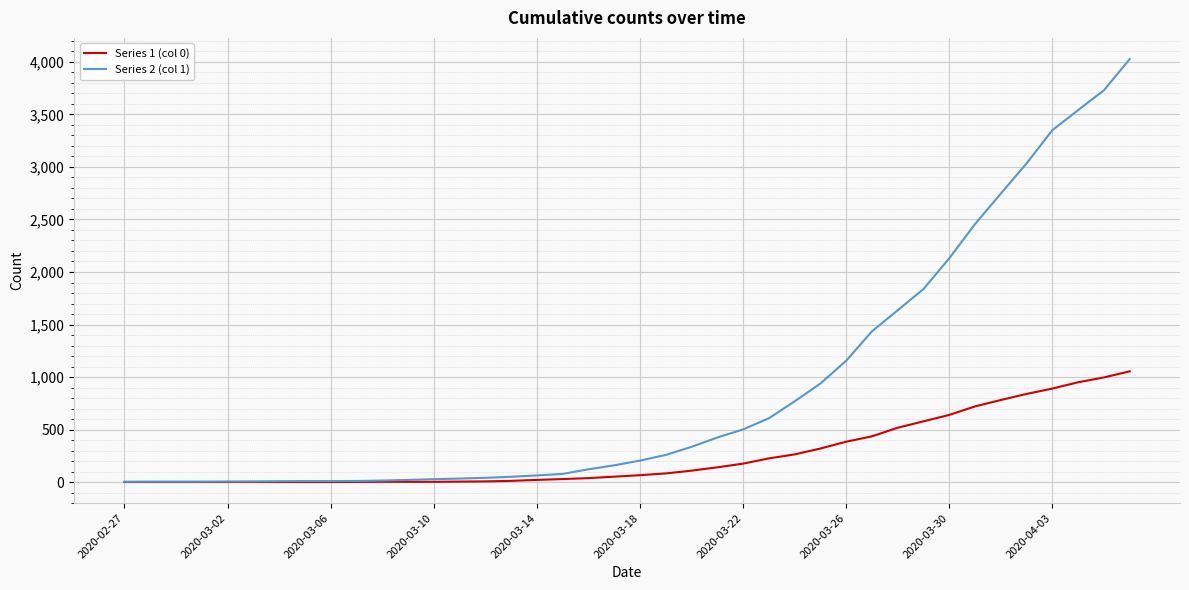

Rank the series by their average value, from lowest to highest.

Series 1 (col 0), Series 2 (col 1)